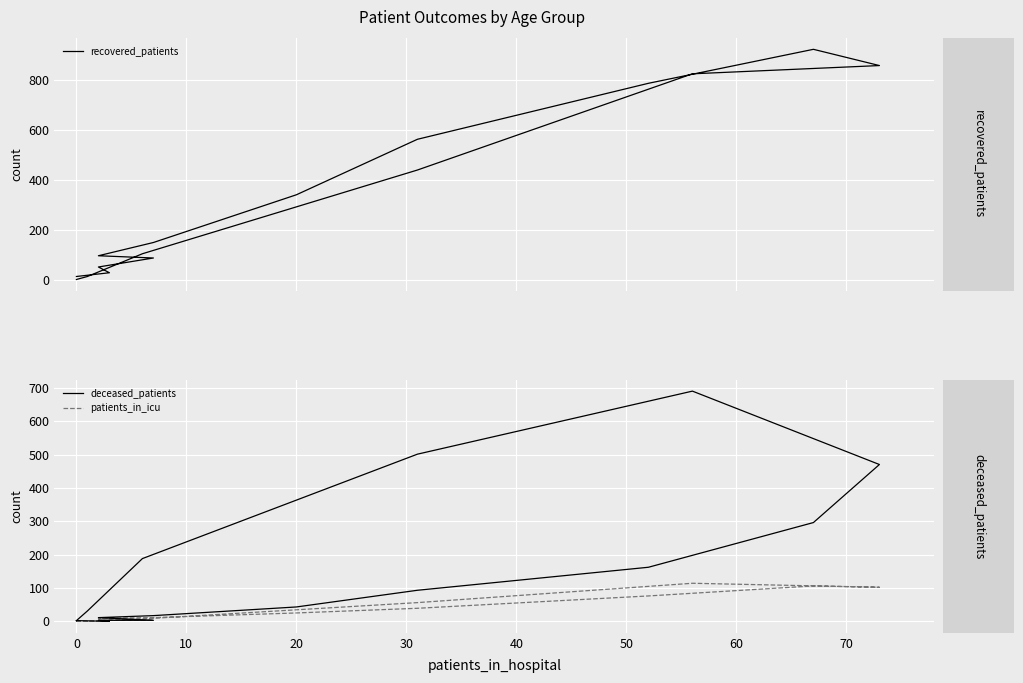

Is the value of recovered_patients at 0 greater than the value of deceased_patients at 11?

No